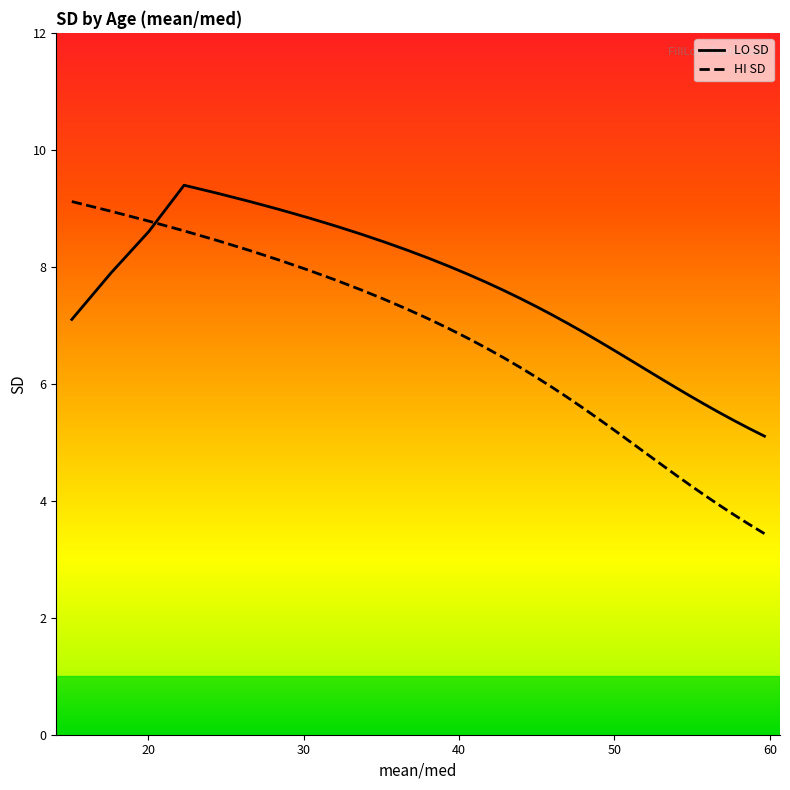

What is the difference between the maximum and minimum values in the HI SD series?

5.7